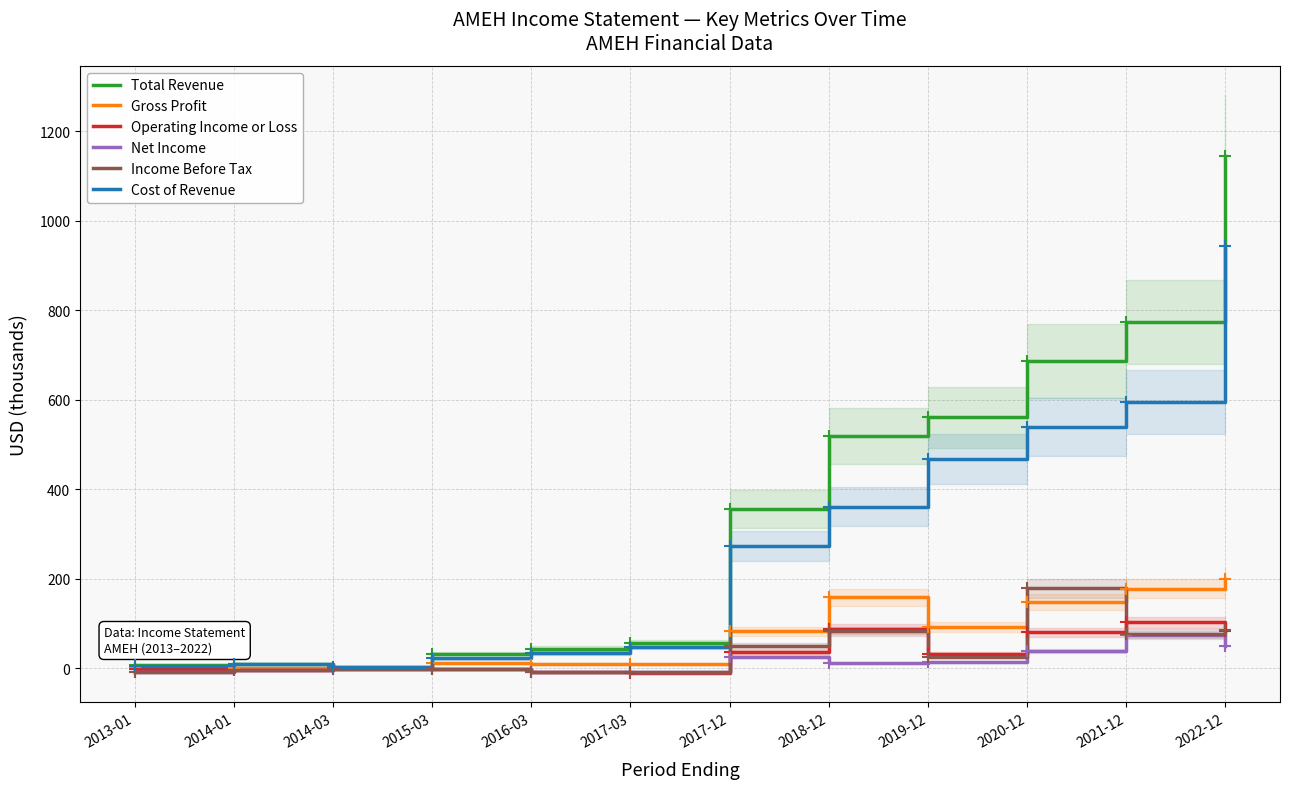

What position from the left is 2015-03?

4